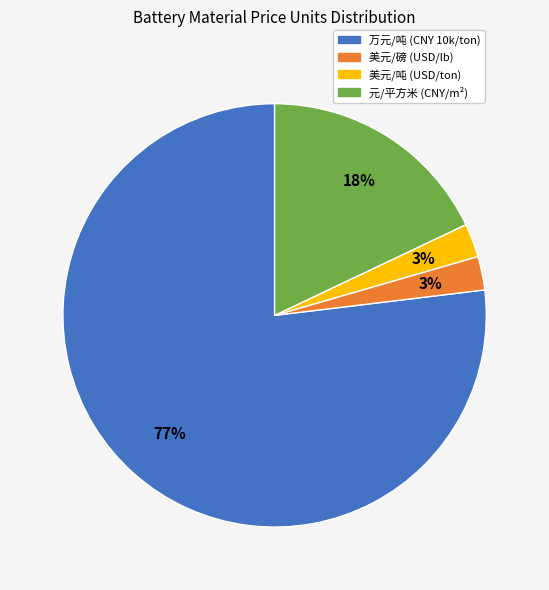

Is it true that 元/平方米 is 4% of the pie?

False